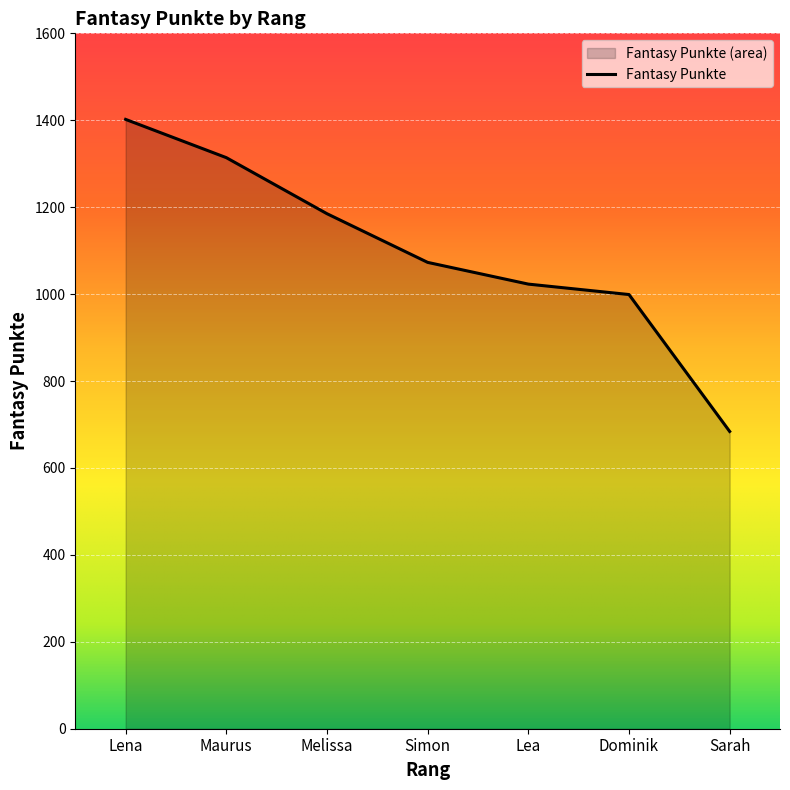

Rank the categories by value from lowest to highest.

Sarah, Dominik, Lea, Simon, Melissa, Maurus, Lena